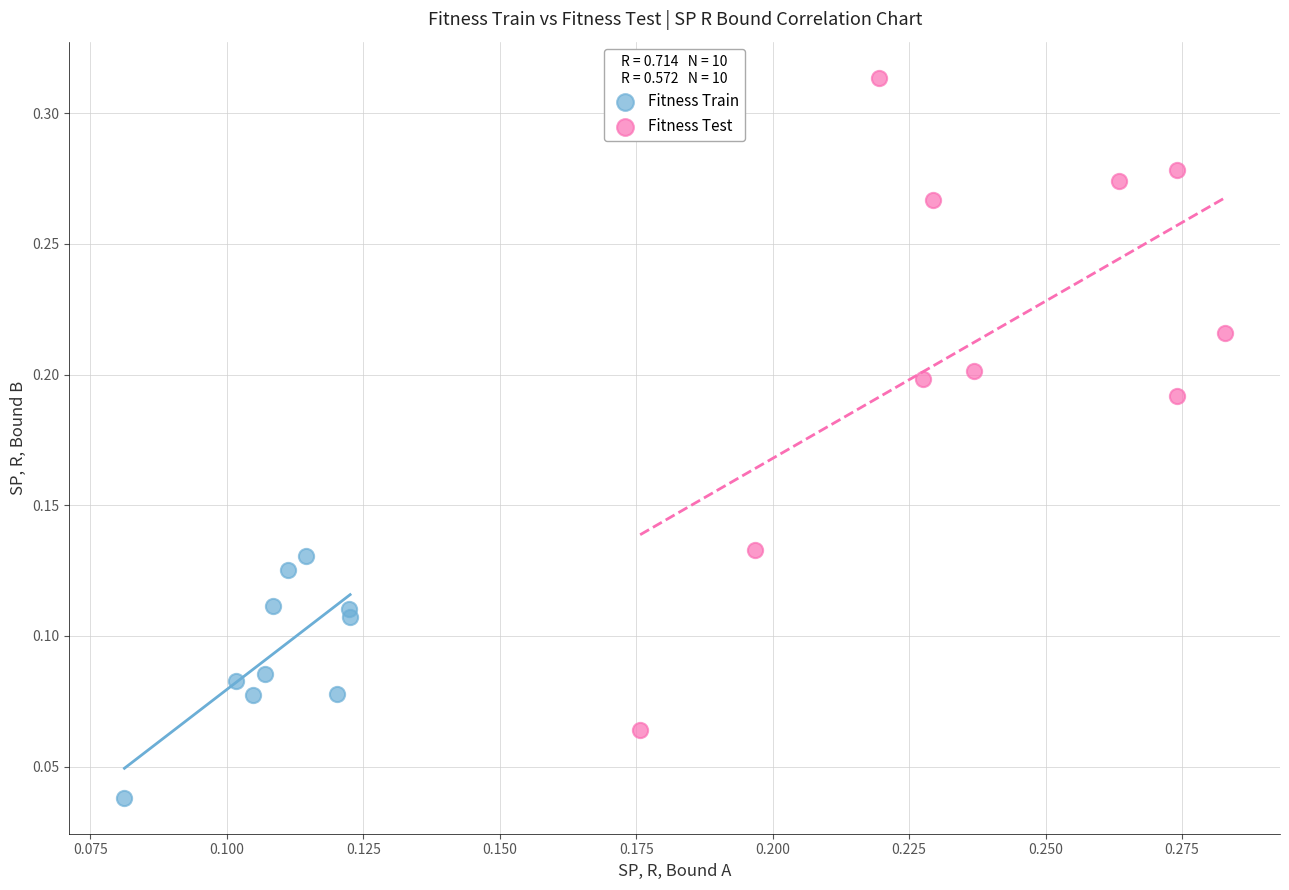

Which series contains the highest Y value?

Fitness Test